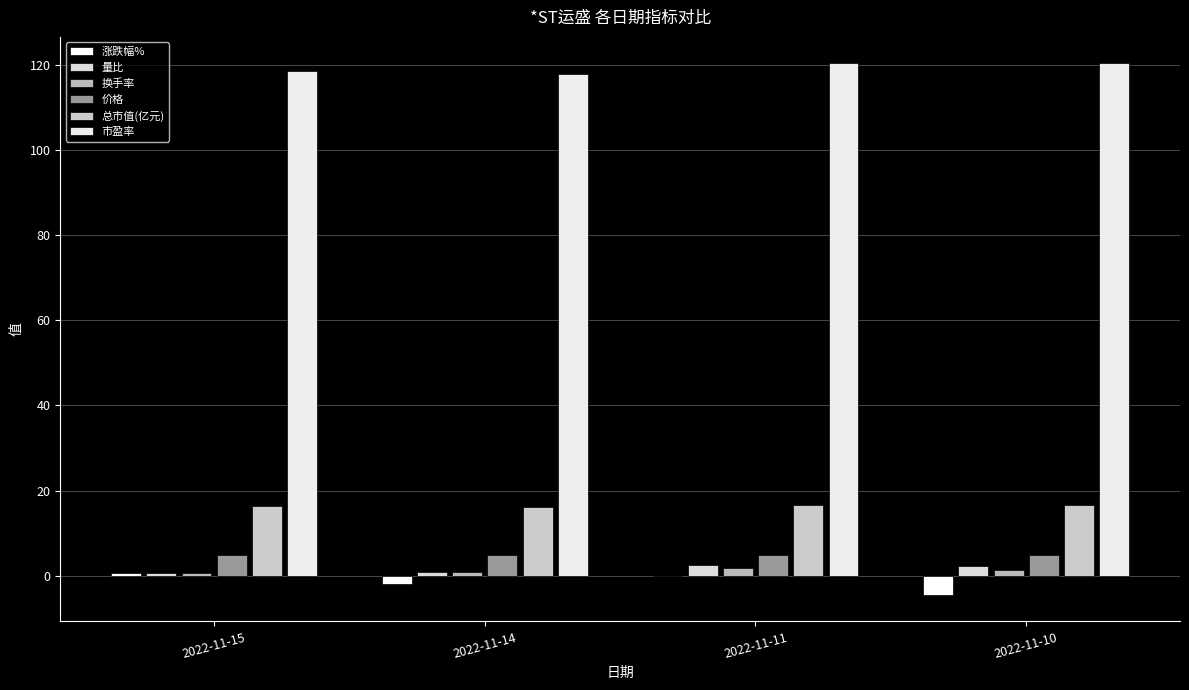

Between 2022-11-15 and 2022-11-14, which series saw the biggest shift?

涨跌幅%